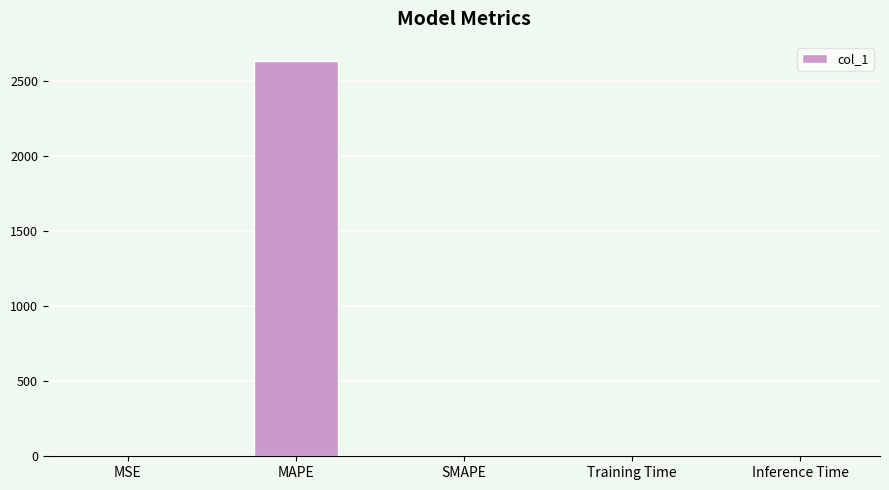

At which category does the chart reach its peak across all series?

MAPE